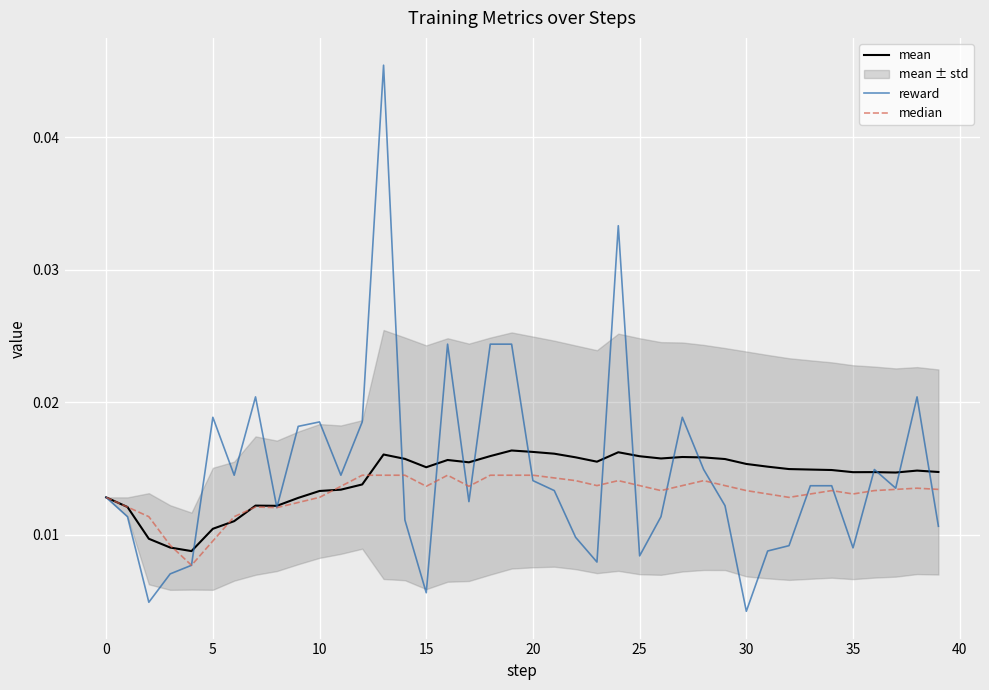

Which series has the widest spread of values?

reward